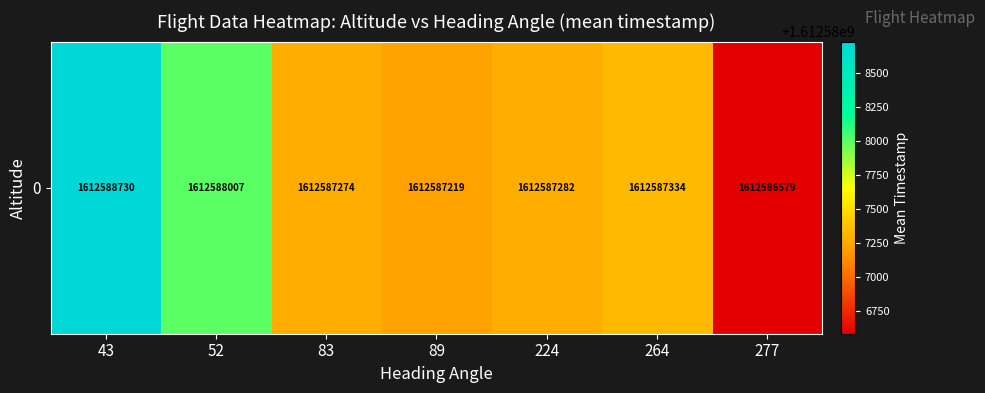

What is the maximum value shown in the chart?

1612588730.8